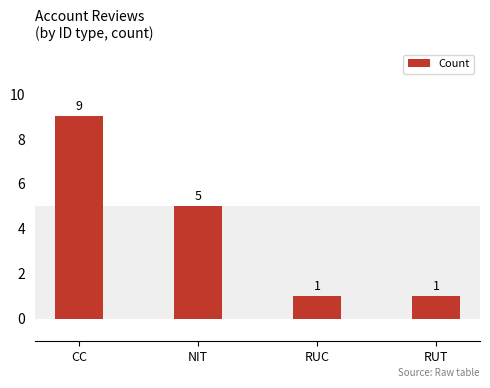

What is the label of the 3rd bar from the left?

RUC